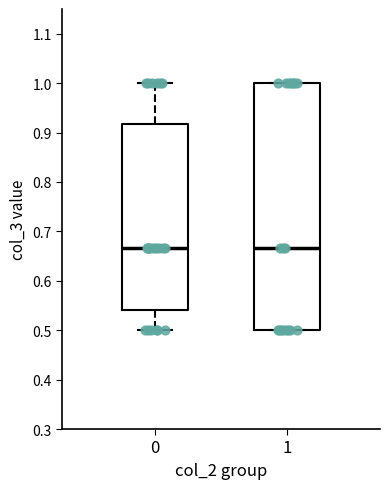

Comparing the boxes themselves (not the whiskers), which one is the tallest?

1